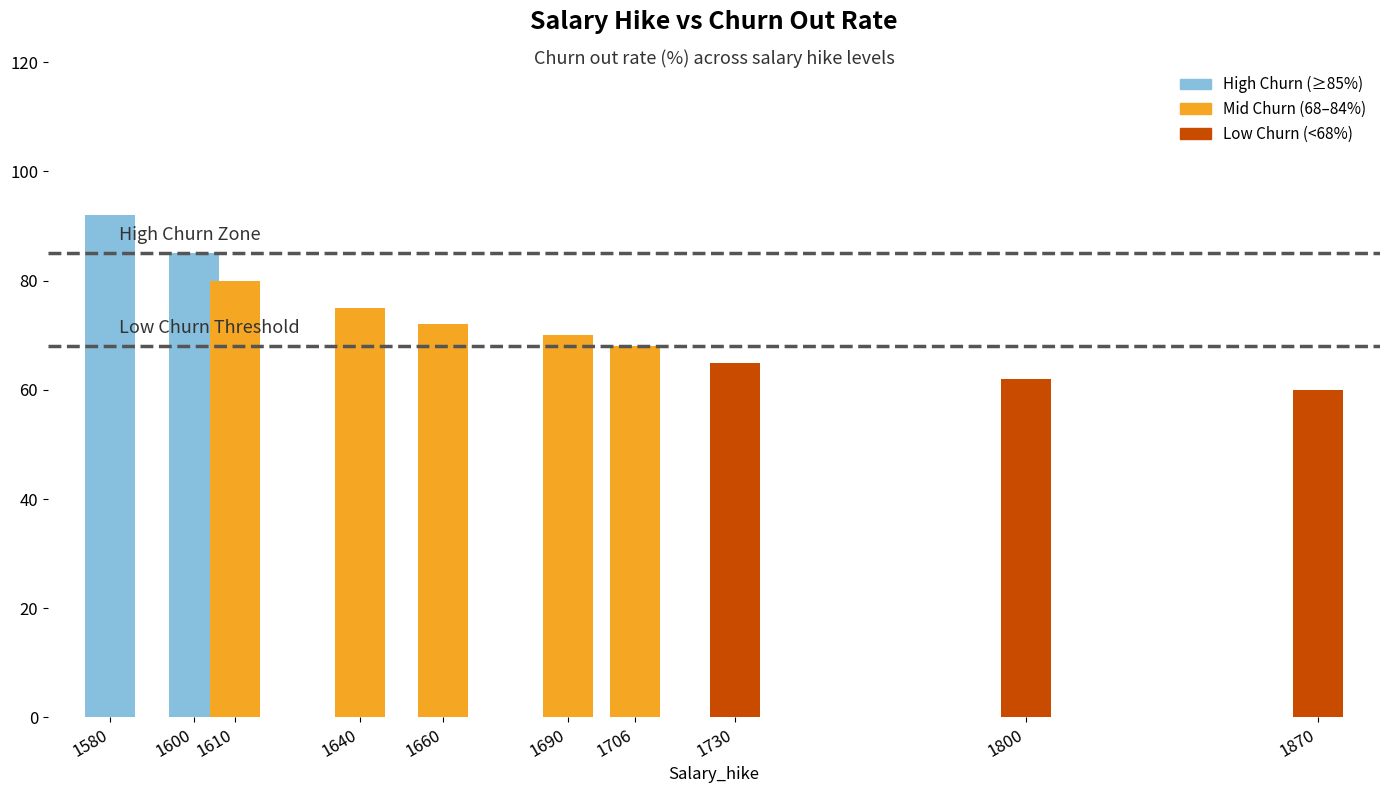

Rank the categories by value from lowest to highest.

1870, 1800, 1730, 1706, 1690, 1660, 1640, 1610, 1600, 1580